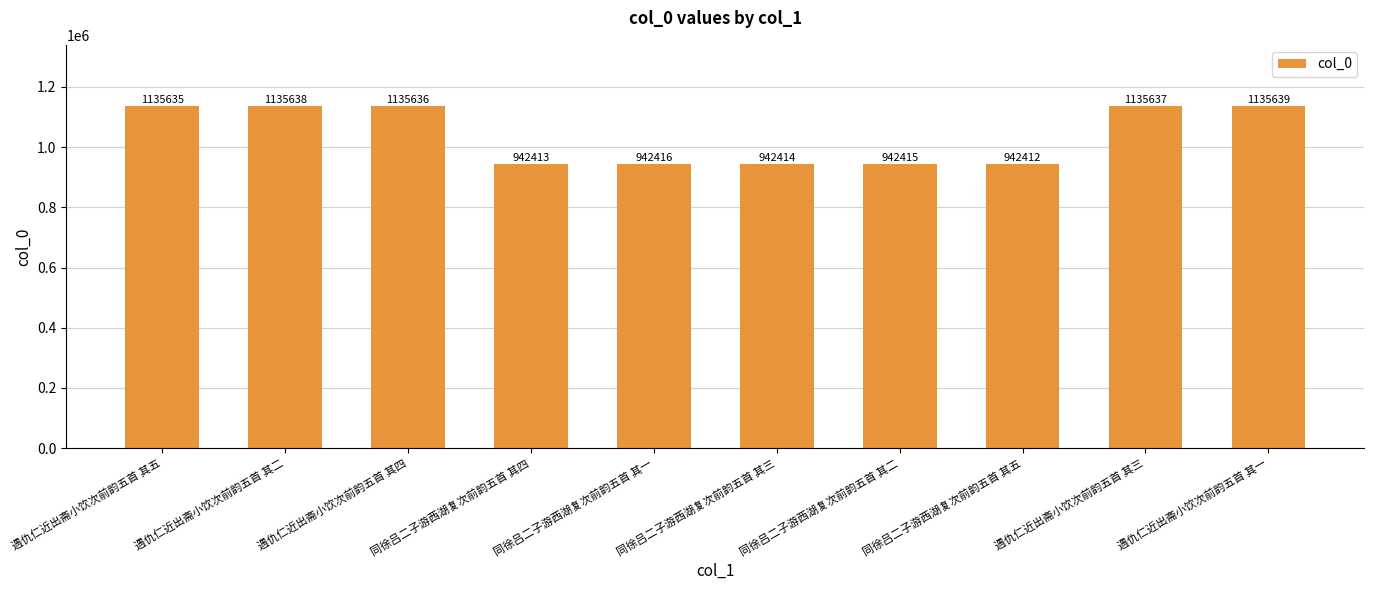

Reading left to right, extract all data points from this chart.

遇仇仁近出斋小饮次前韵五首 其五=1135635	遇仇仁近出斋小饮次前韵五首 其二=1135638	遇仇仁近出斋小饮次前韵五首 其四=1135636	同徐吕二子游西湖复次前韵五首 其四=942413	同徐吕二子游西湖复次前韵五首 其一=942416	同徐吕二子游西湖复次前韵五首 其三=942414	同徐吕二子游西湖复次前韵五首 其二=942415	同徐吕二子游西湖复次前韵五首 其五=942412	遇仇仁近出斋小饮次前韵五首 其三=1135637	遇仇仁近出斋小饮次前韵五首 其一=1135639